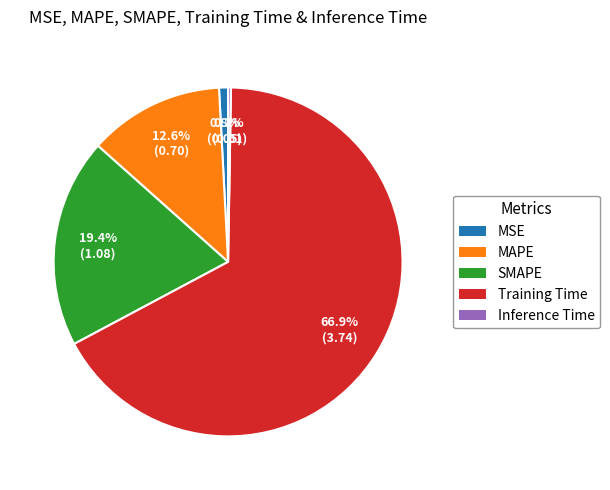

What is the majority slice?

Training Time